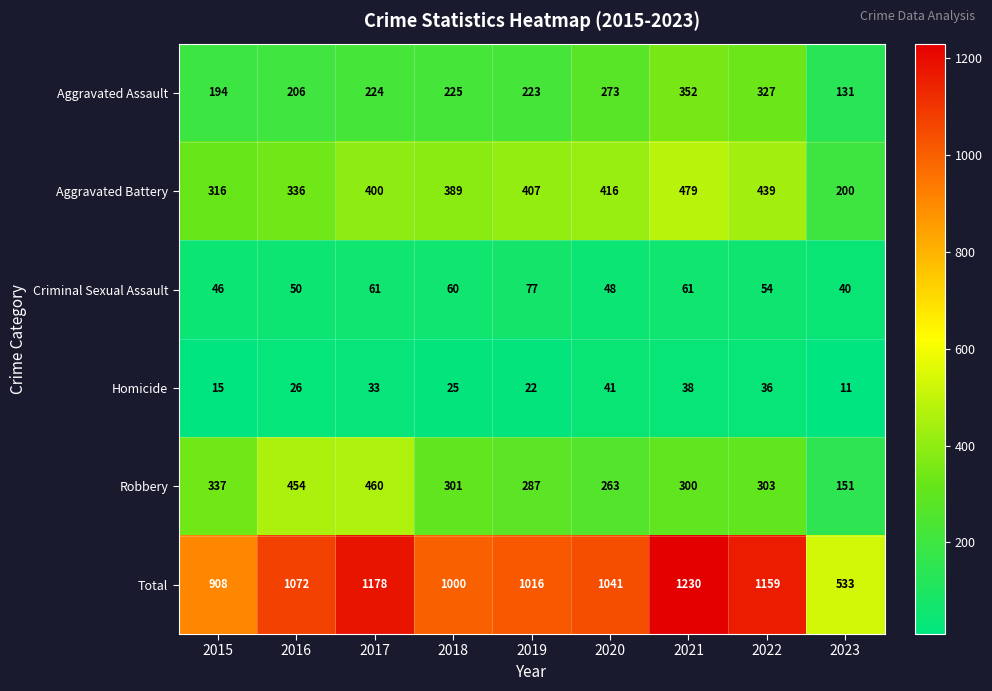

What value does the Aggravated Battery series have at 2017, to the nearest 5?

400